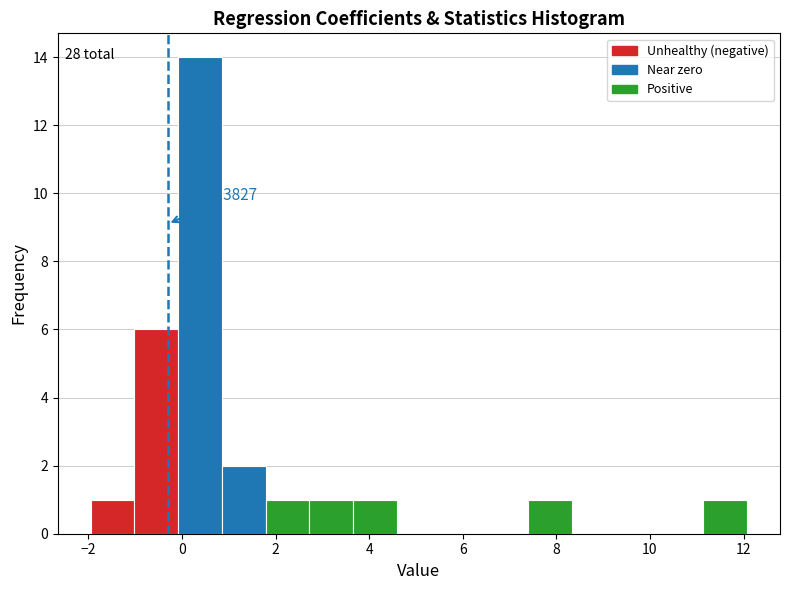

Which range on the x-axis has the tallest bar?

0.0 to 0.8